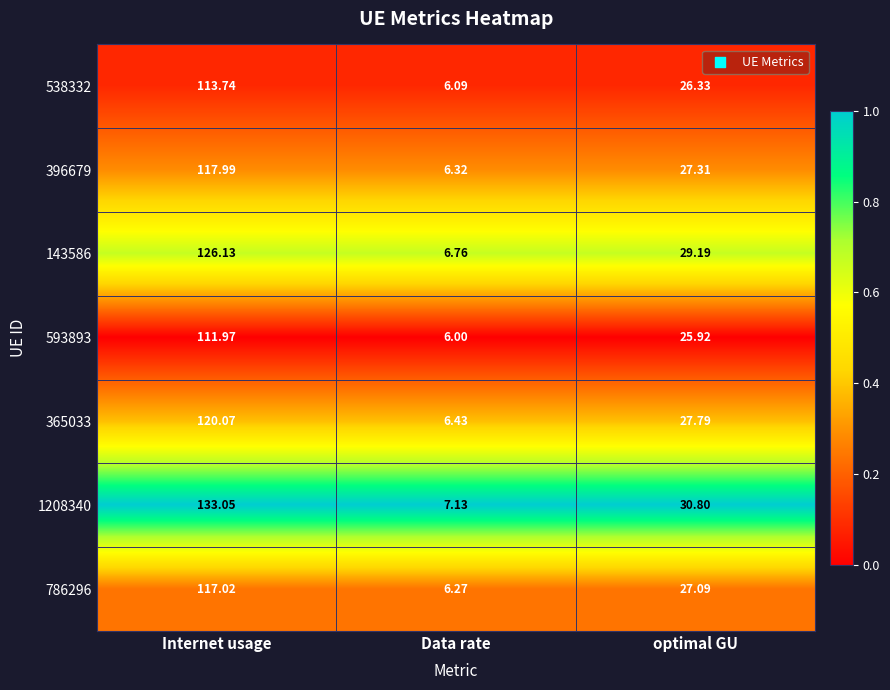

Where does the 786296 series first go above 27?

Internet usage